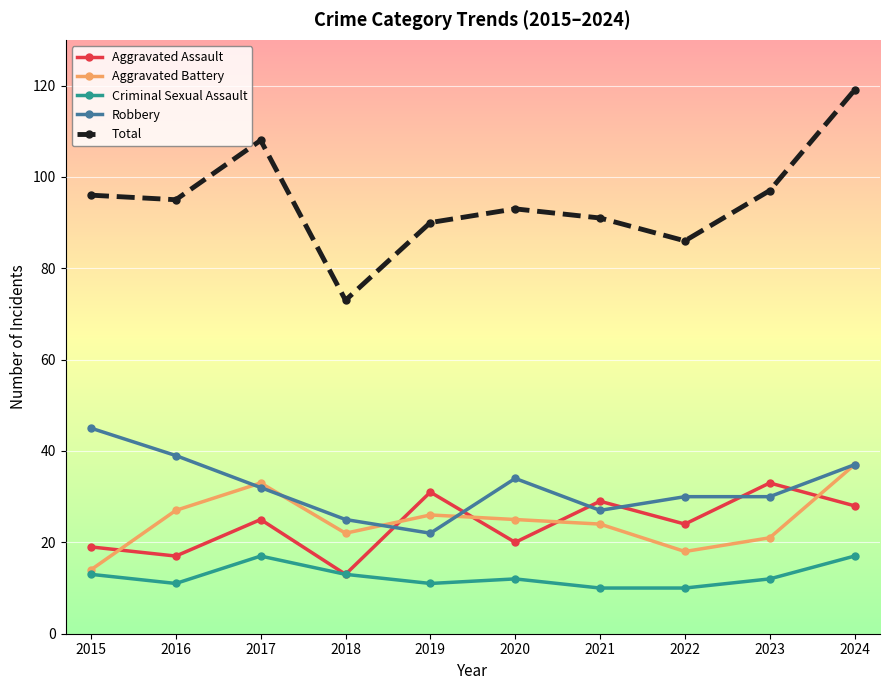

Reading left to right, what are all the values shown in this chart?

Aggravated Assault: 19	17	25	13	31	20	29	24	33	28
Aggravated Battery: 14	27	33	22	26	25	24	18	21	37
Criminal Sexual Assault: 13	11	17	13	11	12	10	10	12	17
Robbery: 45	39	32	25	22	34	27	30	30	37
Total: 96	95	108	73	90	93	91	86	97	119